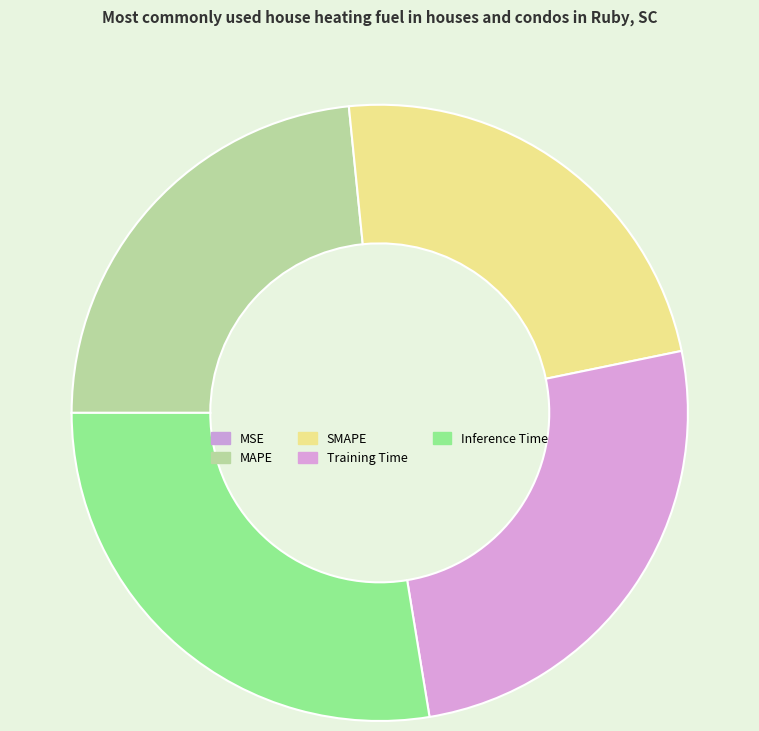

True or false: Training Time accounts for 26% of the total.

True